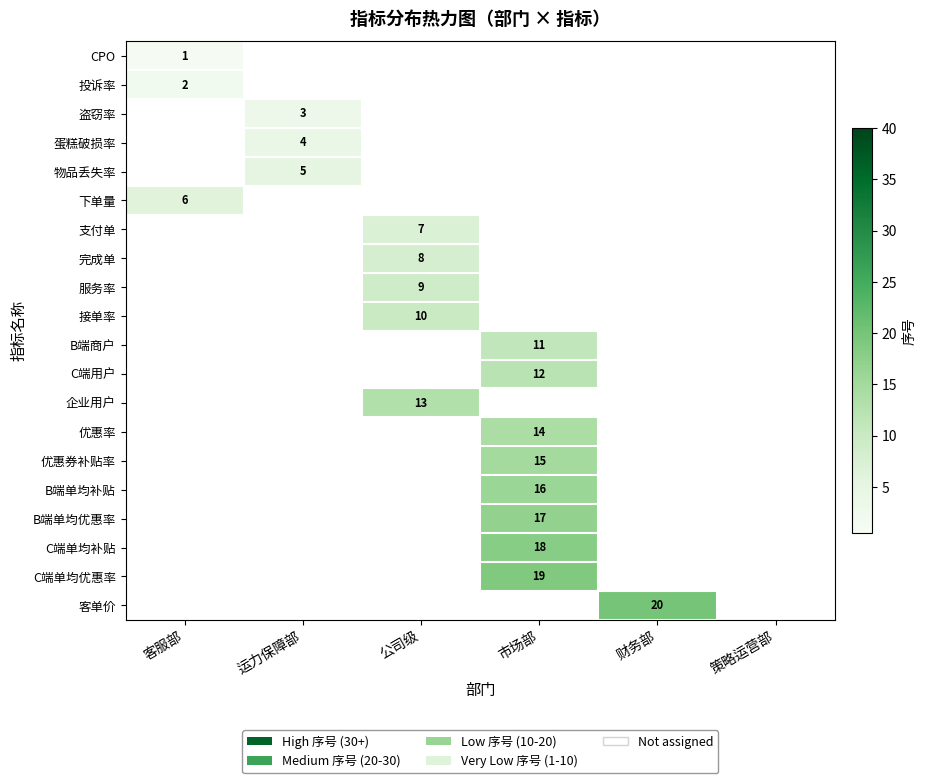

The value of 盗窃率 at 运力保障部 is 5. True or false?

False